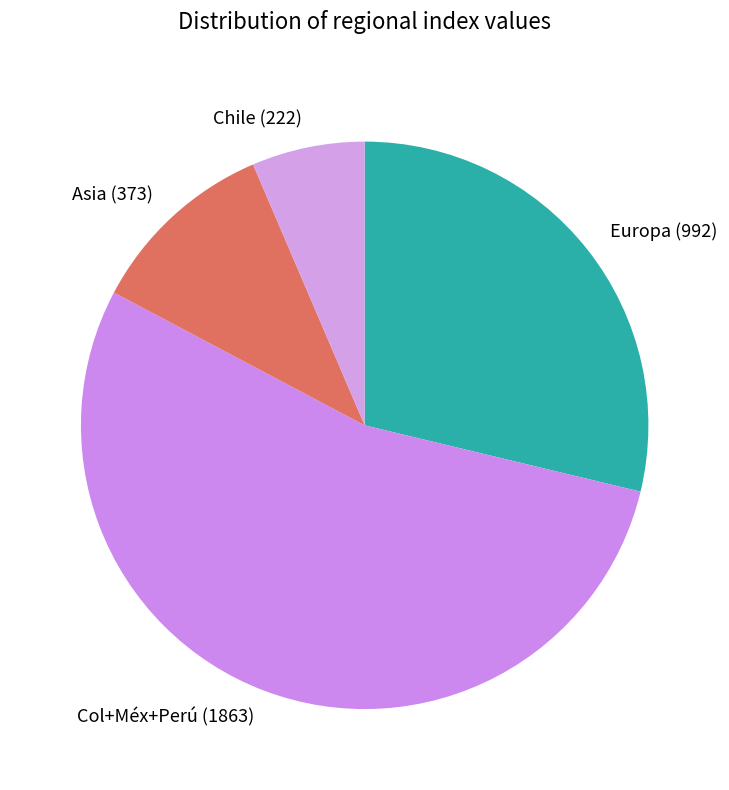

Which category has the biggest portion of the pie?

Col+Méx+Perú (1863)